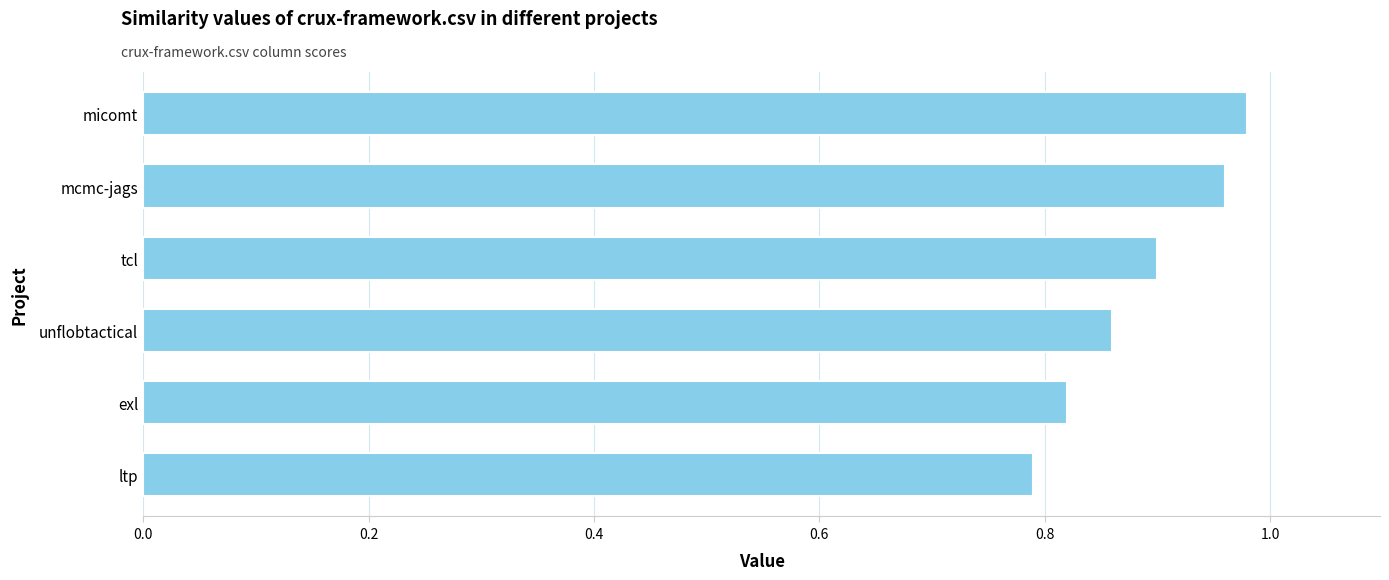

Which label corresponds to the smallest value in the chart?

ltp